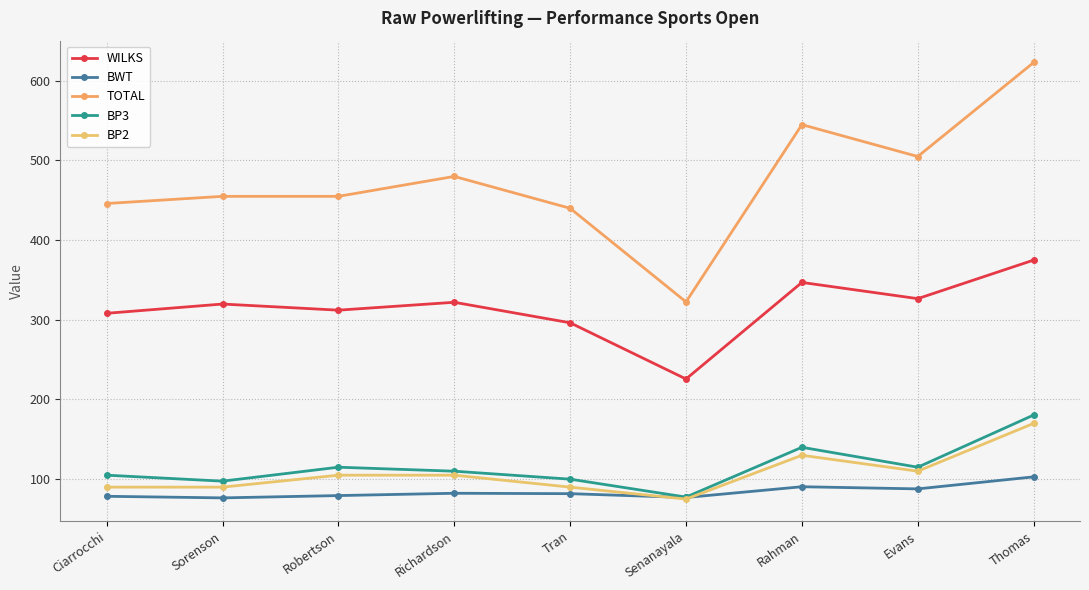

Between Evans and Sorenson, which is larger?

Evans